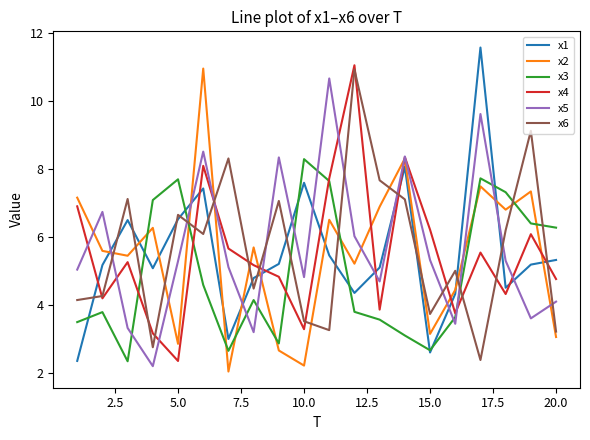

How many values in the x4 series exceed 5?

11